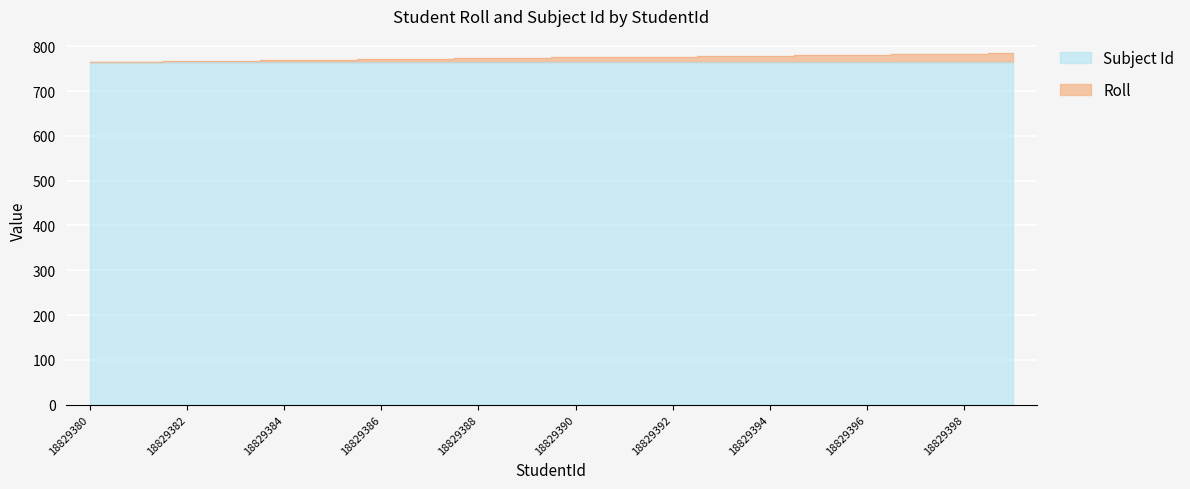

What is the sum of the values at 18829383 and 18829388?

1541